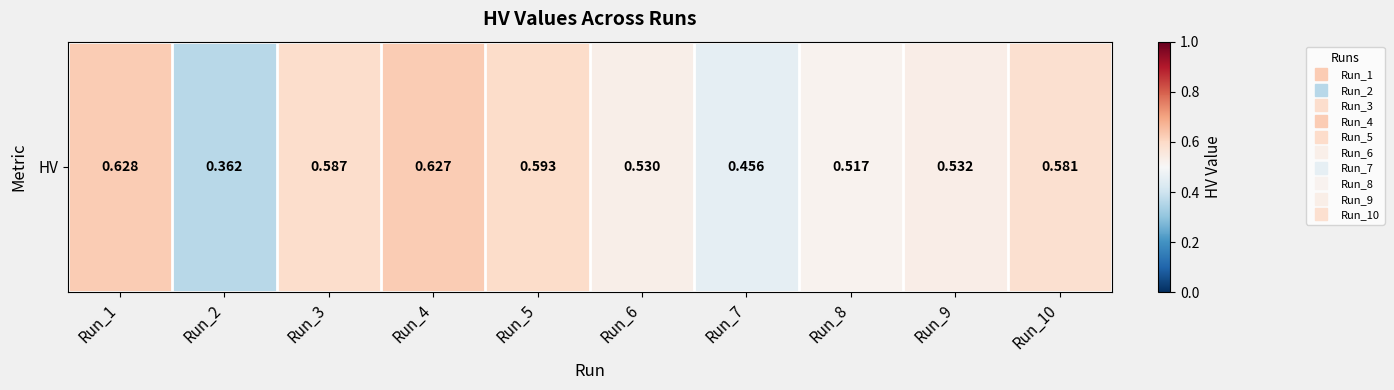

Rank the categories by value from highest to lowest.

Run_1, Run_4, Run_5, Run_3, Run_10, Run_9, Run_6, Run_8, Run_7, Run_2